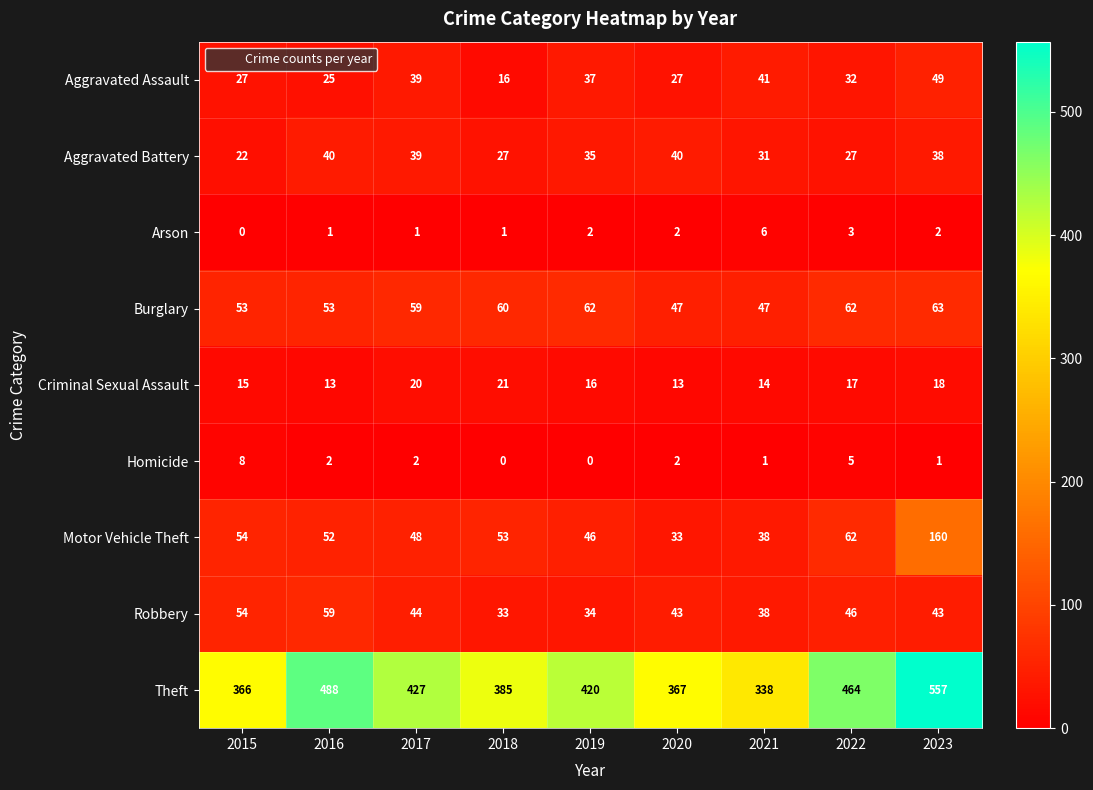

The value of Robbery at 2022 is 67. True or false?

False